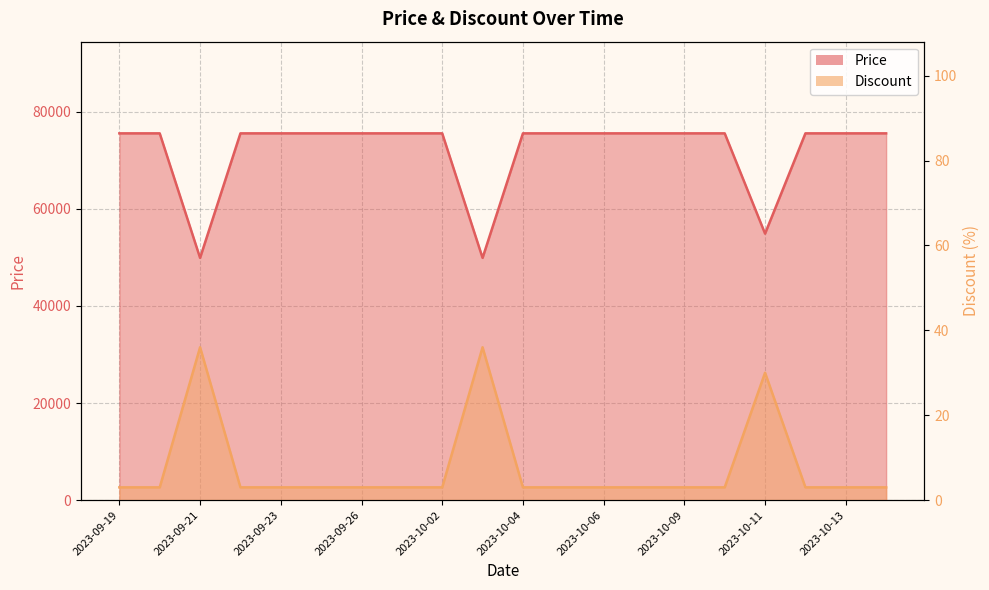

What is the difference between the second highest and minimum values in the Discount series?

33